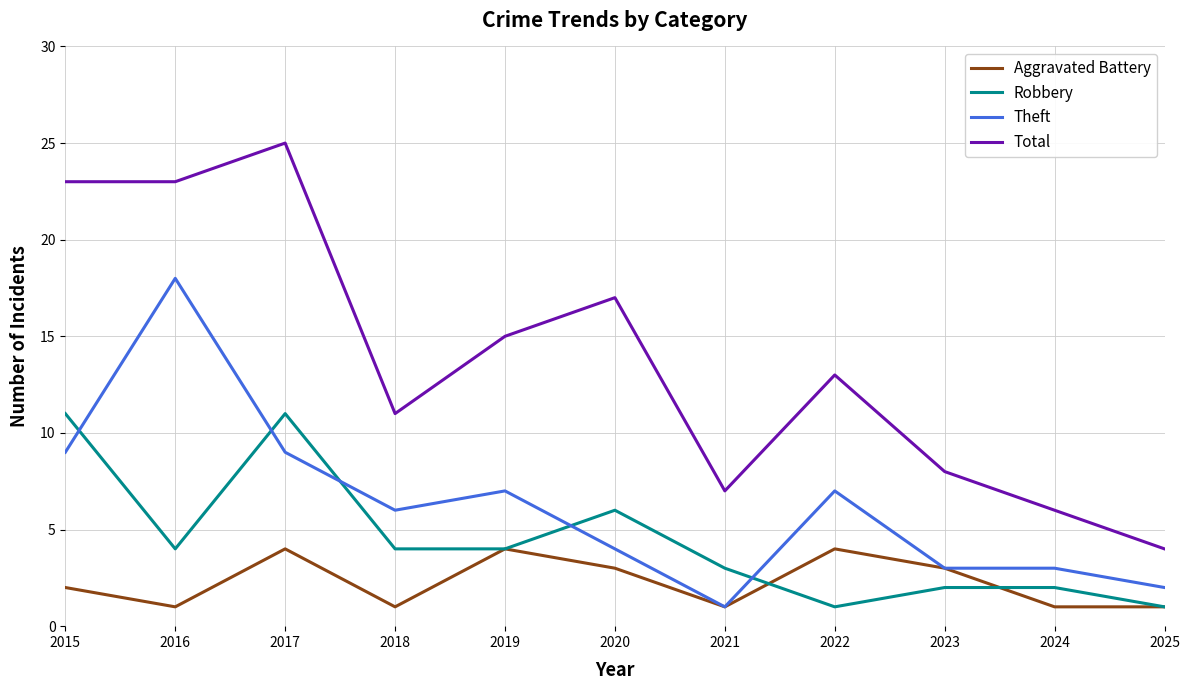

What is the highest value of the Aggravated Battery series?

4